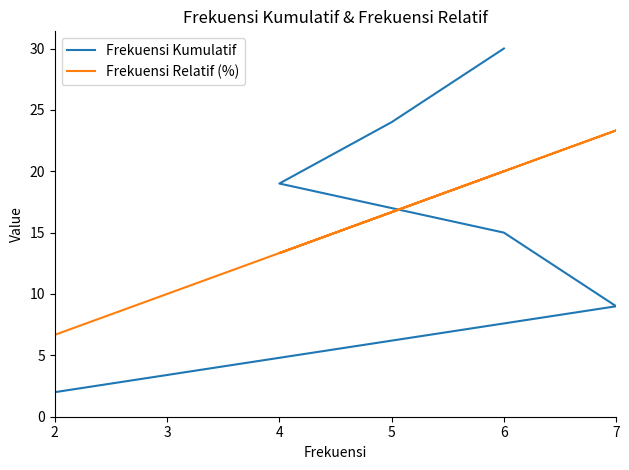

The Frekuensi Kumulatif series shows 5.1 at 4. True or false?

False